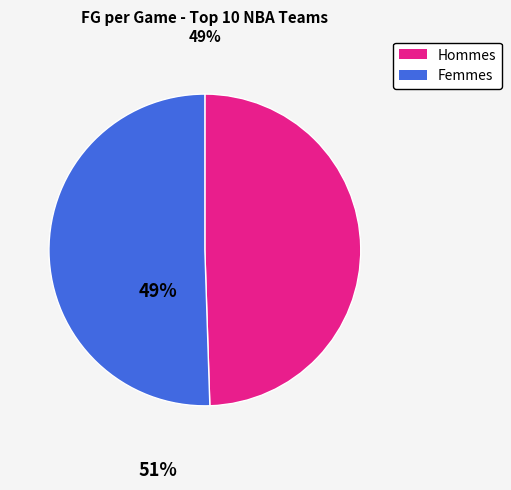

Approximately how many times larger is the value at Femmes compared to Hommes?

1.0